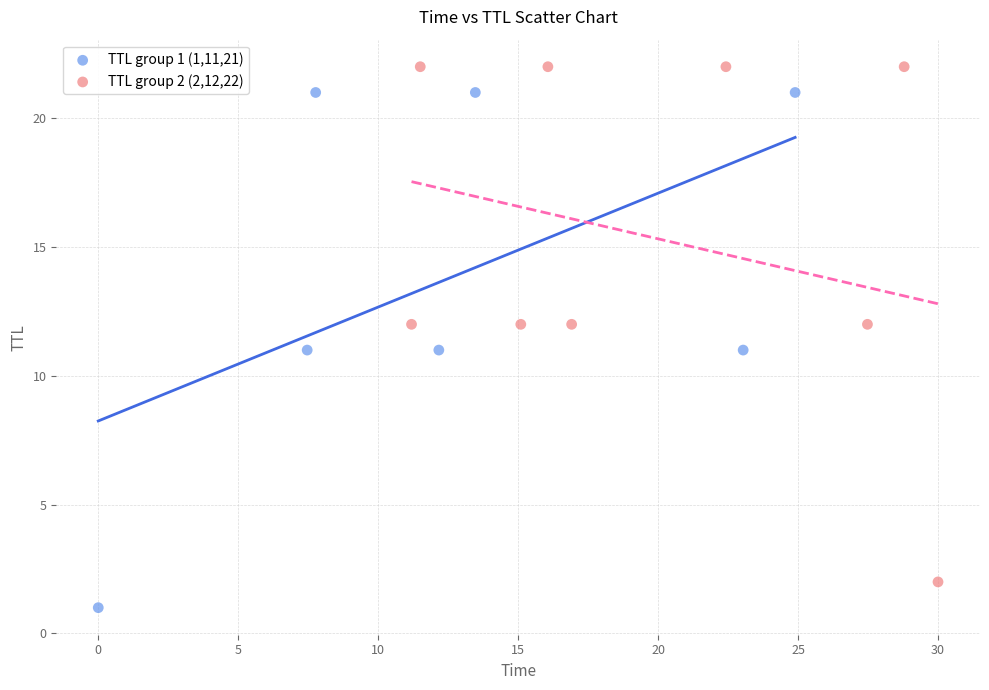

Which series reaches the minimum Y coordinate?

TTL group 1 (1,11,21)